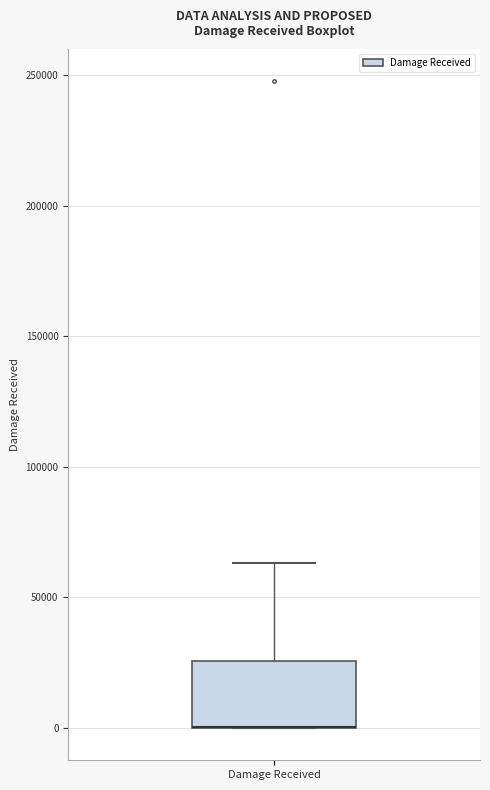

Read this box plot against the y-axis: the position of the median line, the range covered by the box, and the ends of both whiskers. The values are not printed on the chart, so give them approximately, as read against the axis.

median 0 (drawn on the box's lower edge), box 0 to 25000, whiskers 0 to 65000